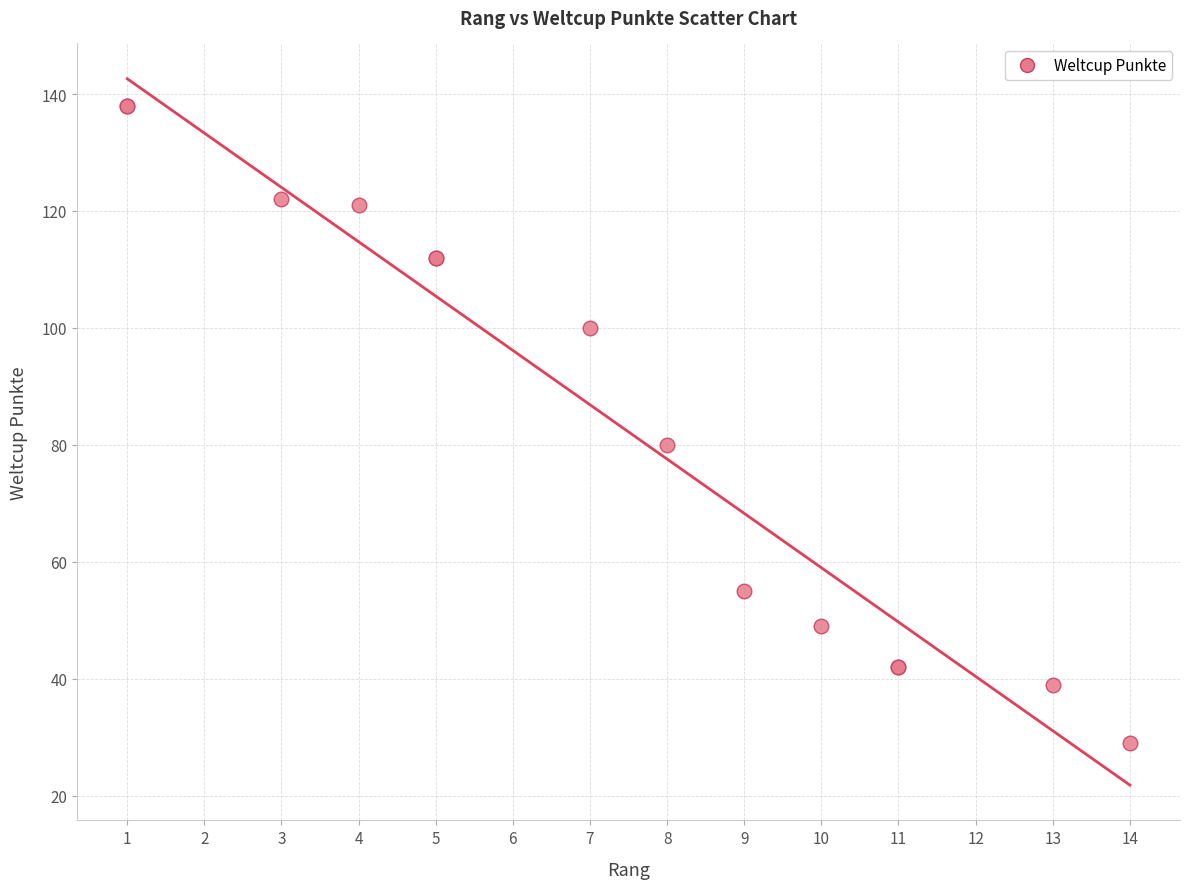

What Y value in the scatter plot is closest to 83?

80